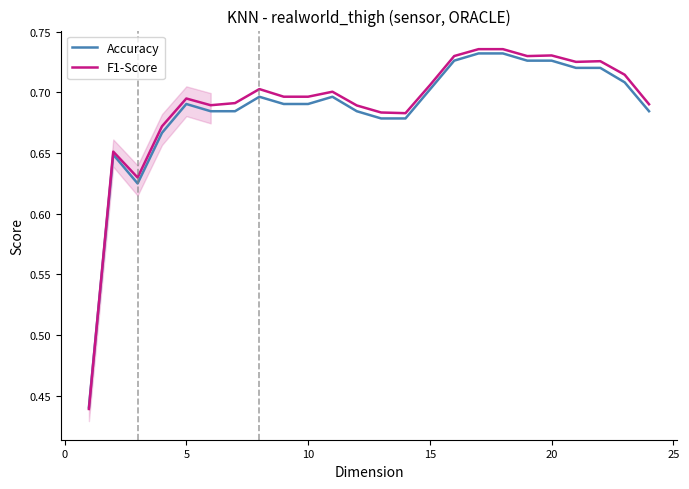

What are all the series names shown in the legend?

Accuracy, F1-Score